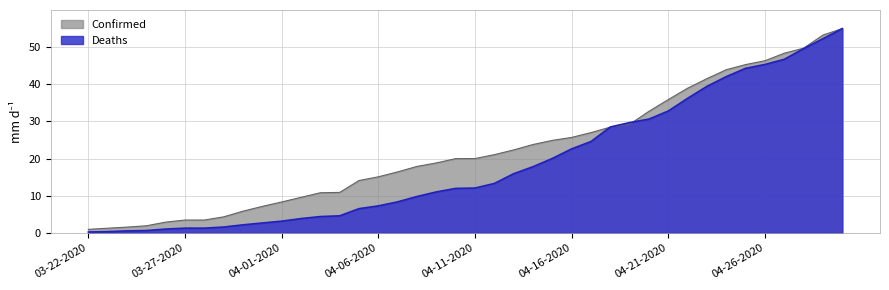

Which label corresponds to the largest value in the chart?

04-30-2020